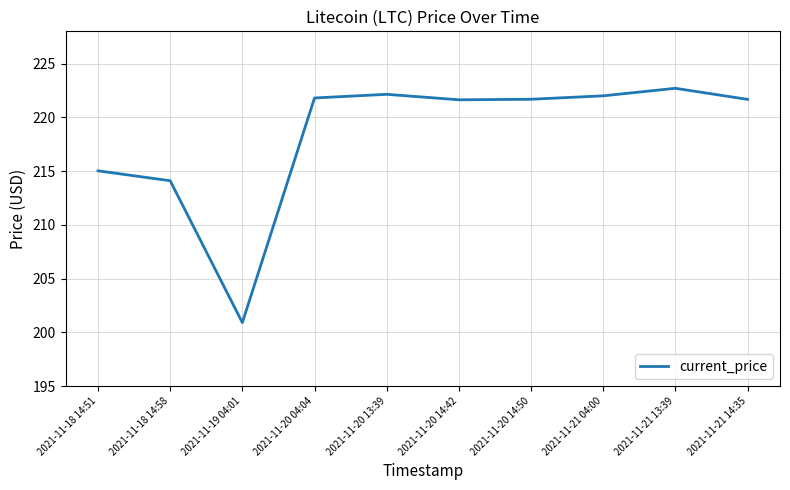

Where is the data nearest to the value 211?

2021-11-18 14:58